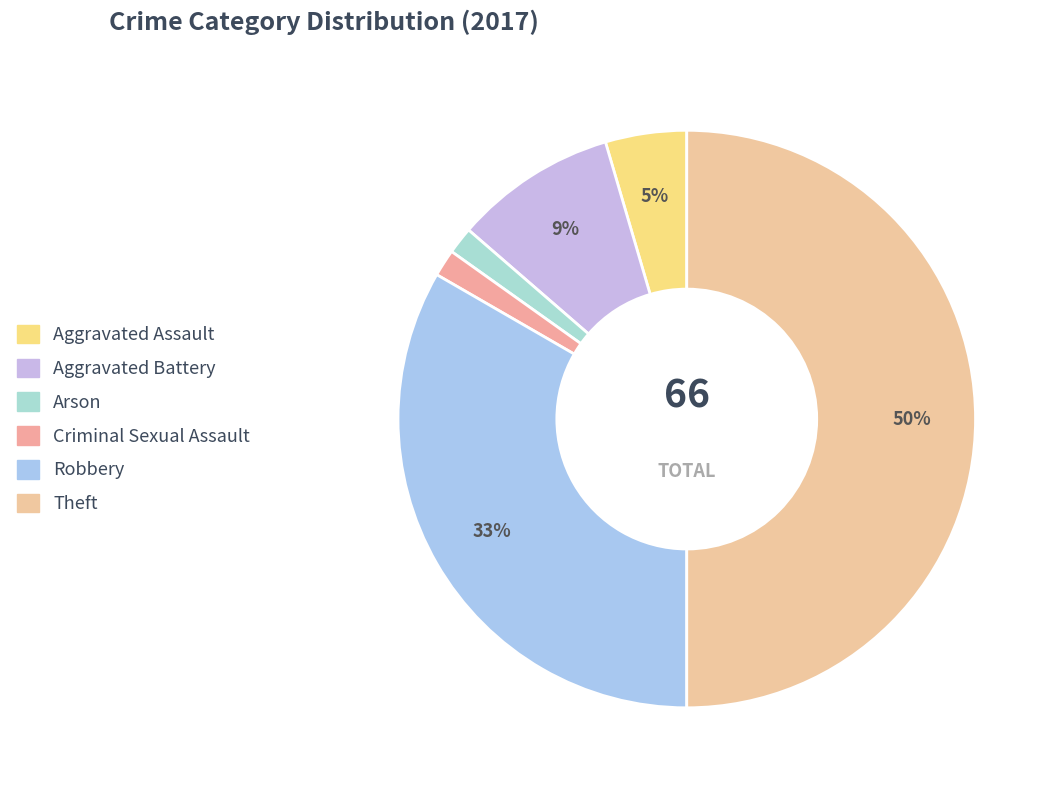

Is it true that Aggravated Battery is 21% of the pie?

False